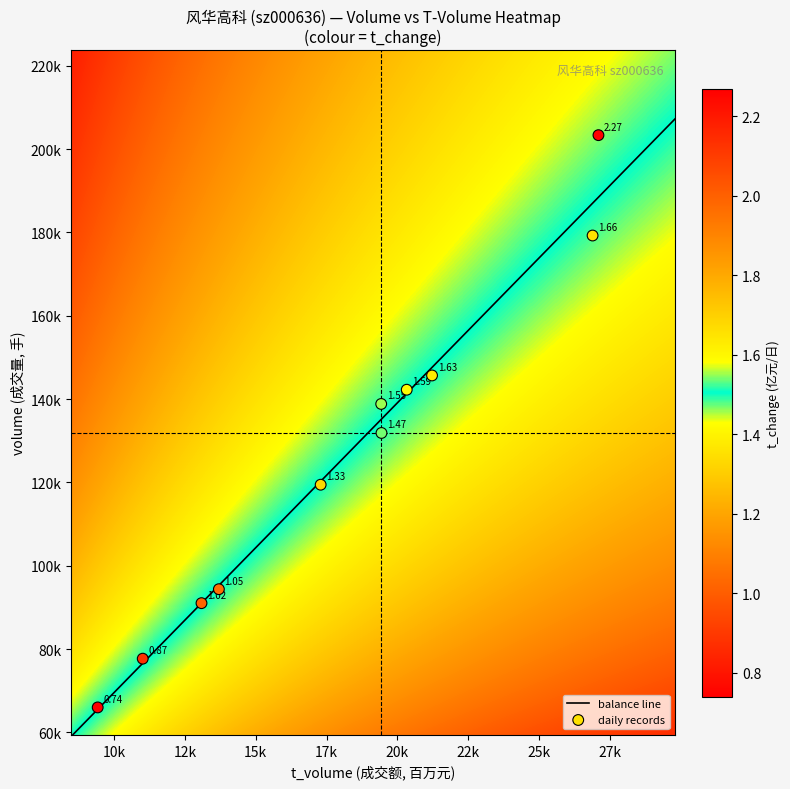

Reading left to right, extract all data points from this chart.

2022-11-04: 179244.0	26885.0	1.7
2022-11-03: 94363.0	13698.0	1.1
2022-11-02: 145658.0	21220.0	1.6
2022-11-01: 138823.0	19426.0	1.6
2022-10-31: 203330.0	27092.0	2.3
2022-10-28: 142235.0	20327.0	1.6
2022-10-27: 131858.0	19436.0	1.5
2022-10-26: 119437.0	17290.0	1.3
2022-10-25: 77687.0	11011.0	0.9
2022-10-24: 91012.0	13085.0	1.0
2022-10-21: 65991.0	9422.0	0.7